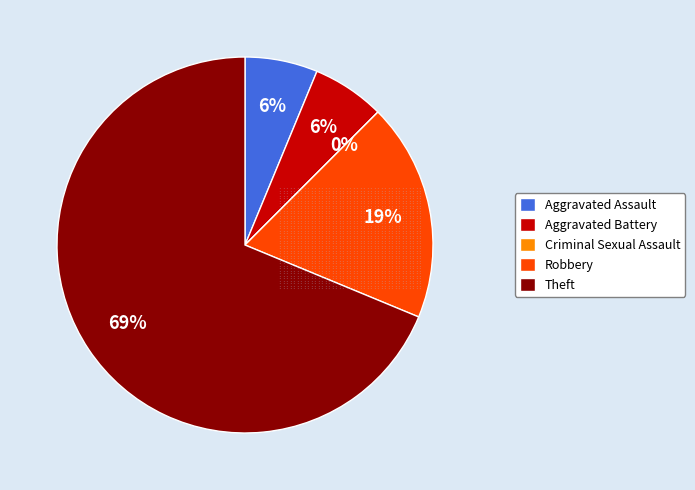

What is the majority slice?

Theft